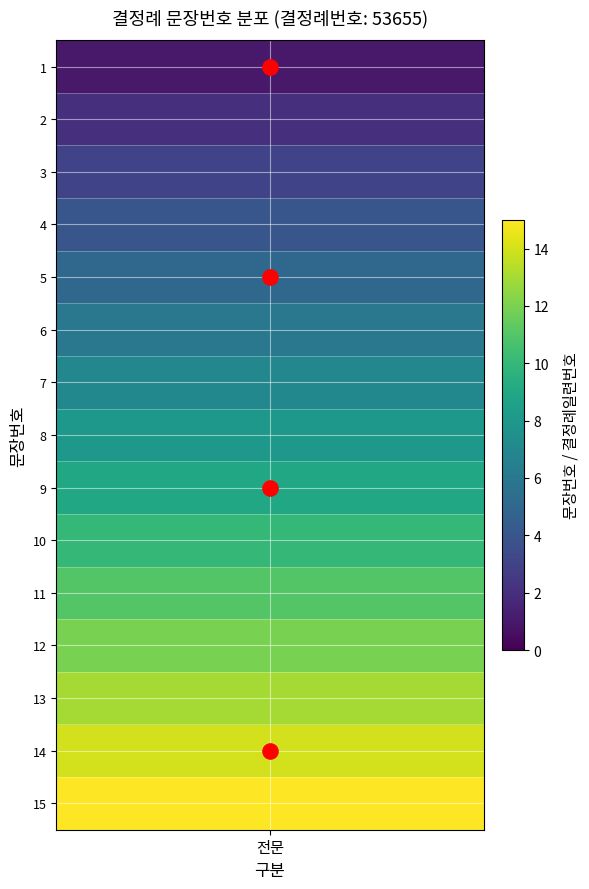

Reading right to left, list all the values displayed in this chart.

15	14	13	12	11	10	9	8	7	6	5	4	3	2	1